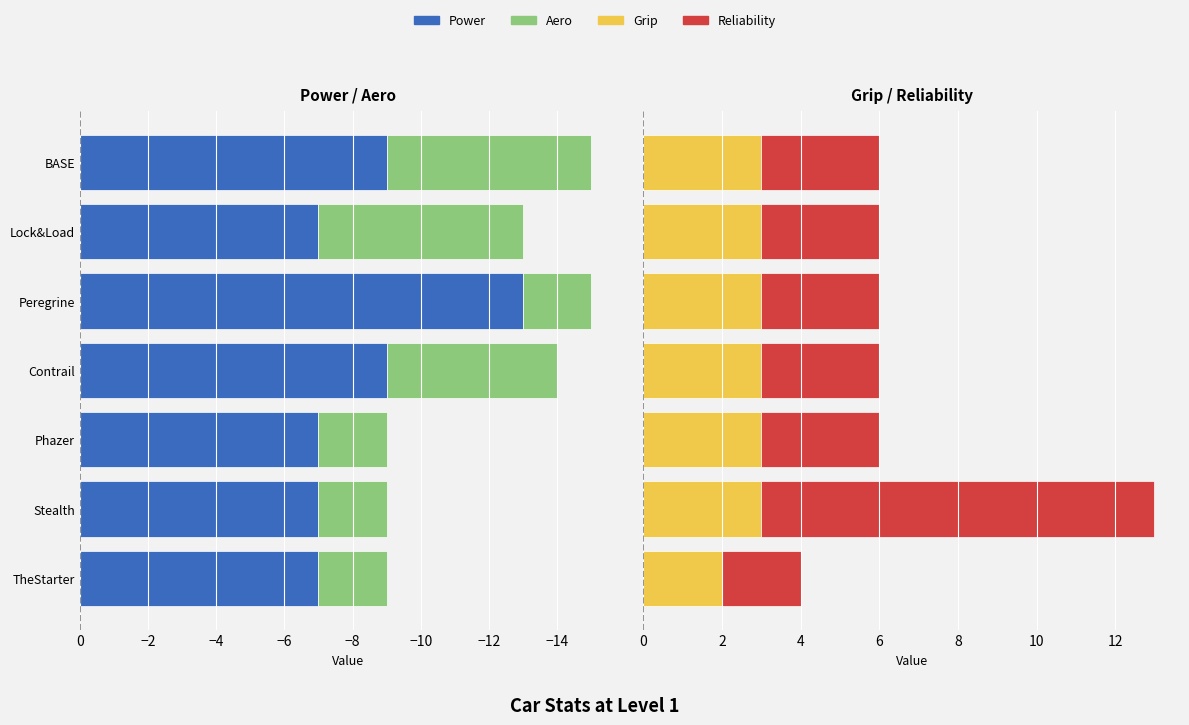

What is the minimum value shown in the chart?

-13